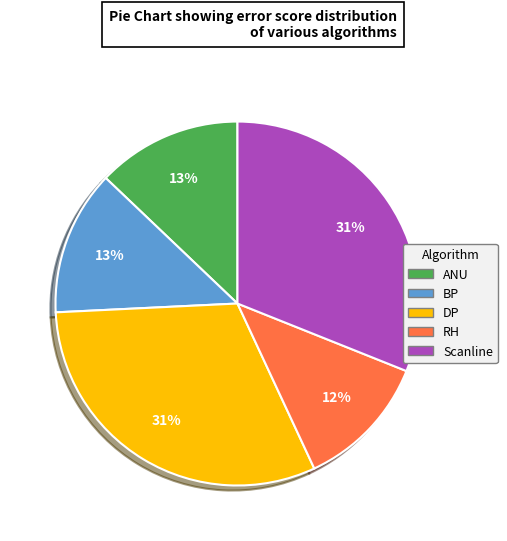

Which category has the smallest portion of the pie?

RH